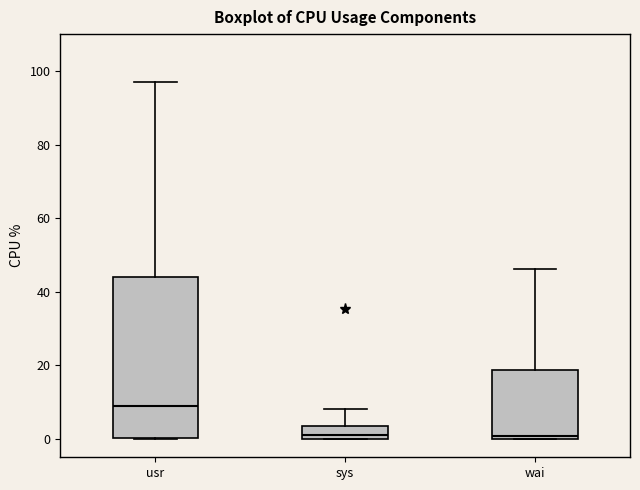

Reading left to right, transcribe this box plot: for each box, give where its median line is, the range the box spans, and where its two whiskers end, as read against the y-axis. The values are not printed on the chart, so give them approximately, as read against the axis.

usr: median 8, box 0 to 44, whiskers 0 to 96
sys: median 2, box 0 to 4, whiskers 0 to 8
wai: median 0 (just above the box's lower edge), box 0 to 18, whiskers 0 to 46